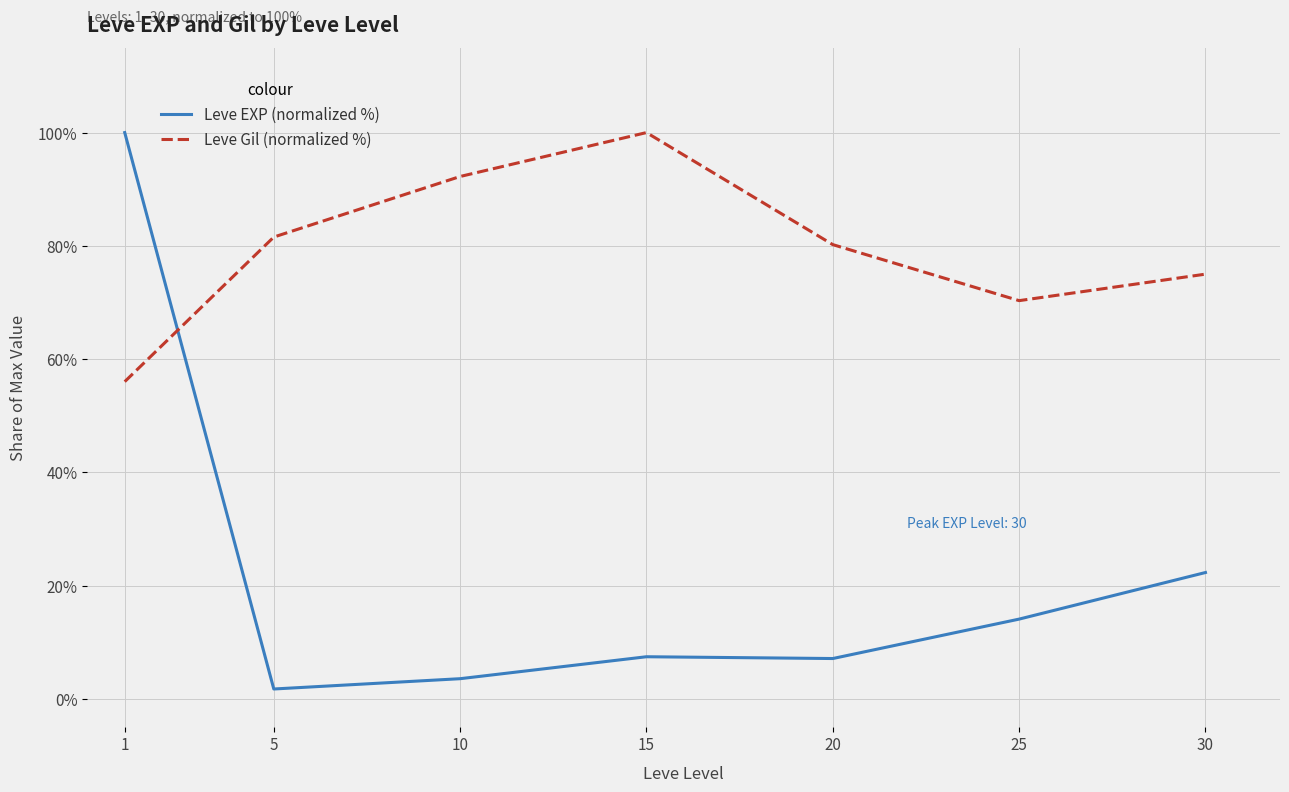

What is the minimum value for Leve Gil (normalized %)?

56.0